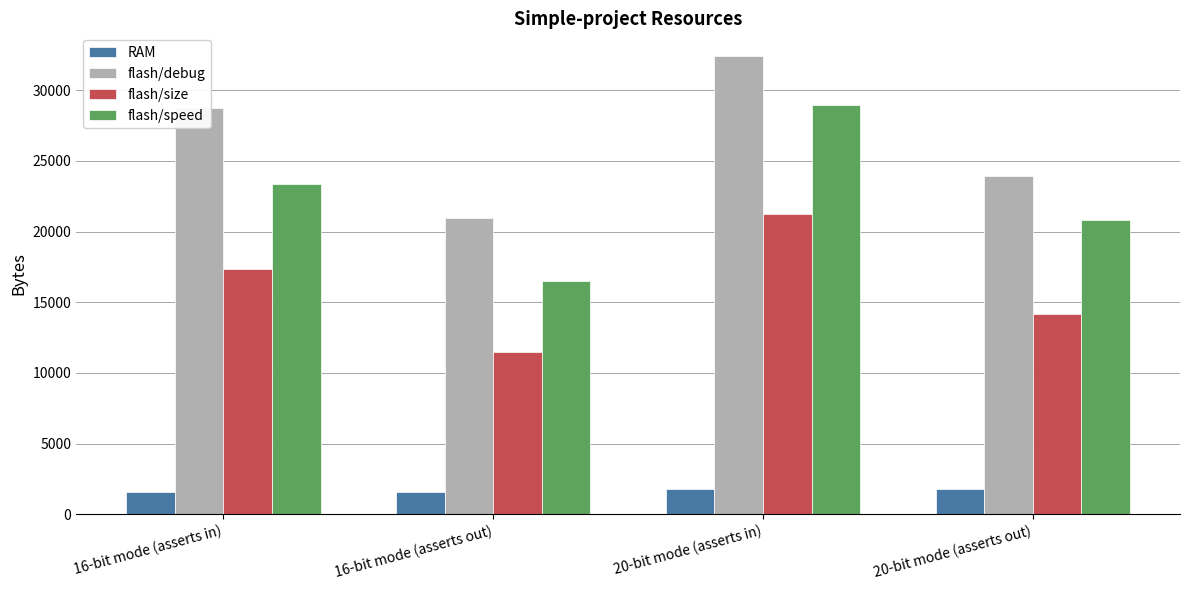

What is the label of the 4th bar from the left?

20-bit mode (asserts out)